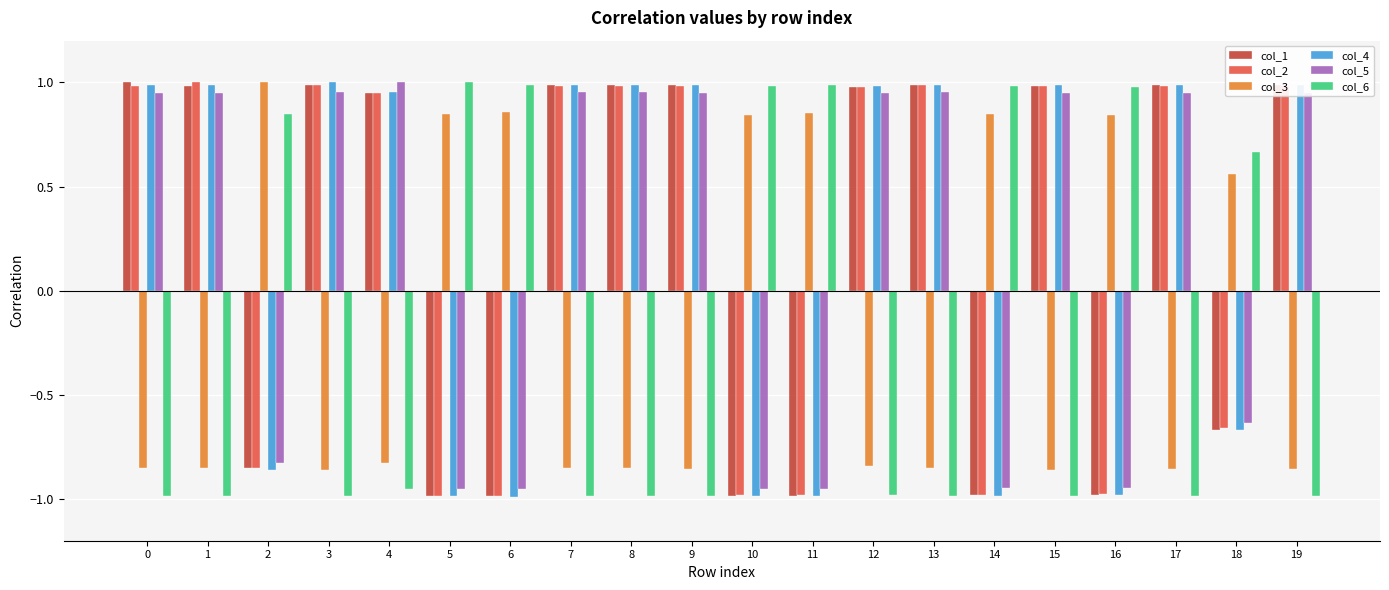

What is the spread (max minus min) of values at 4?

1.9